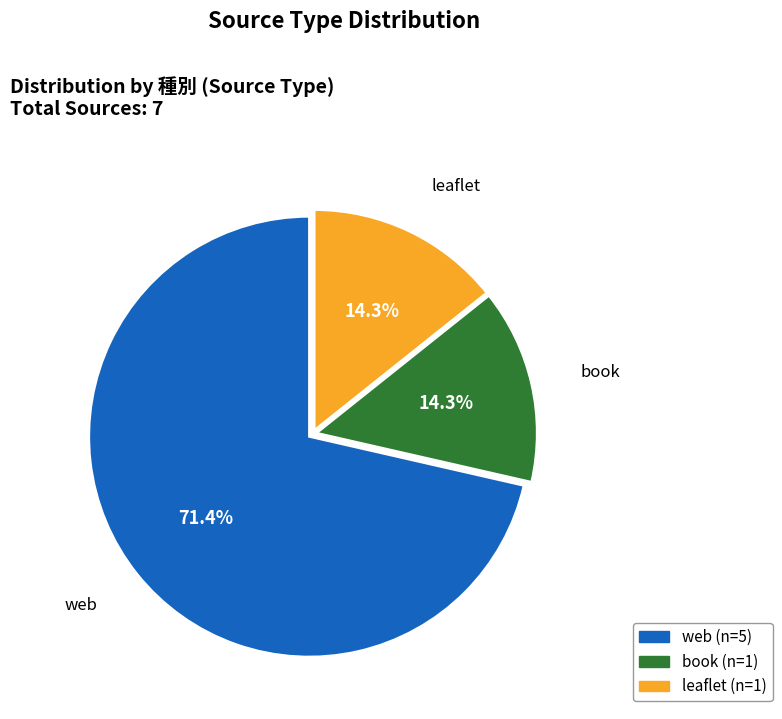

True or false: book accounts for 14% of the total.

True